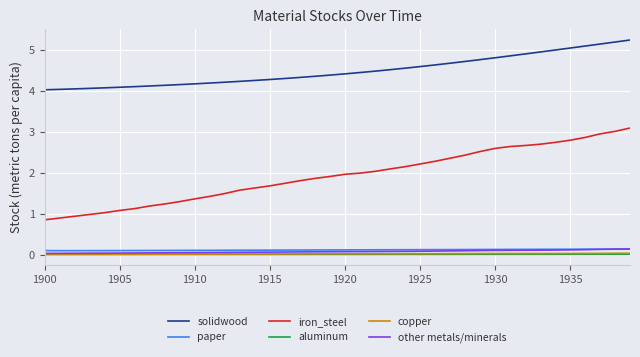

True or false: other metals/minerals and iron_steel intersect in this chart.

False